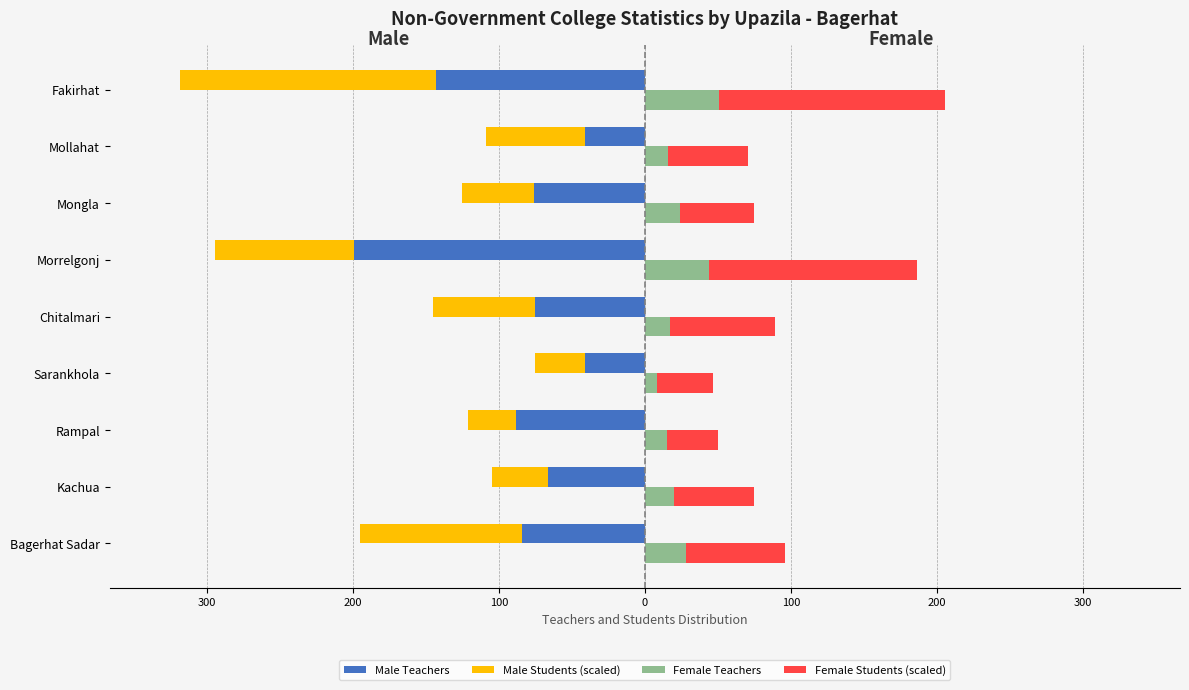

Is it true that Female Teachers equals 32.1 at Mongla?

False